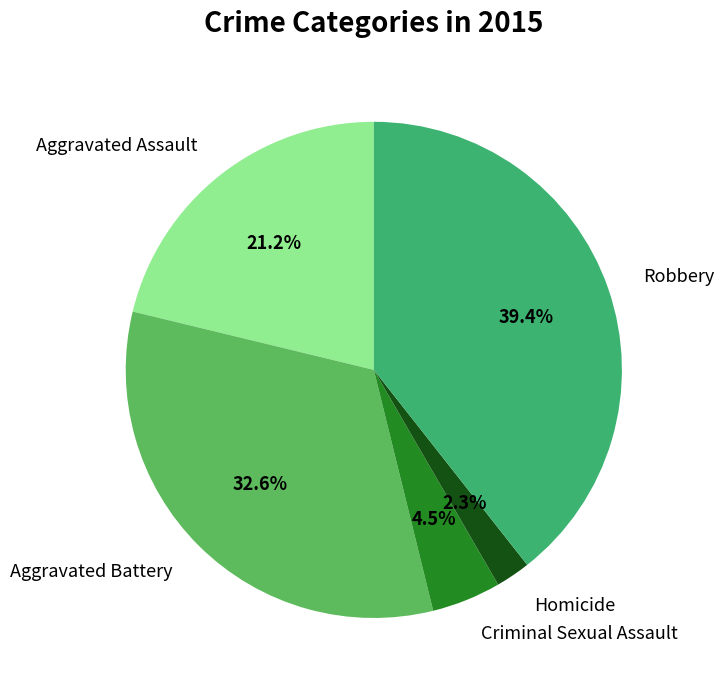

Which has a higher value, Aggravated Assault or Robbery?

Robbery